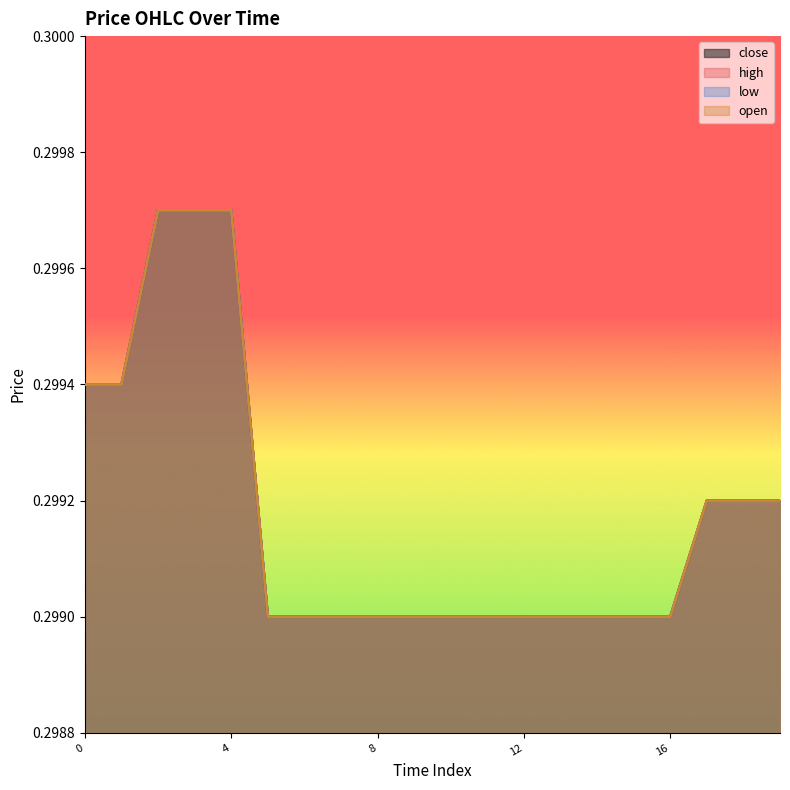

How many lines are shown in the chart?

4